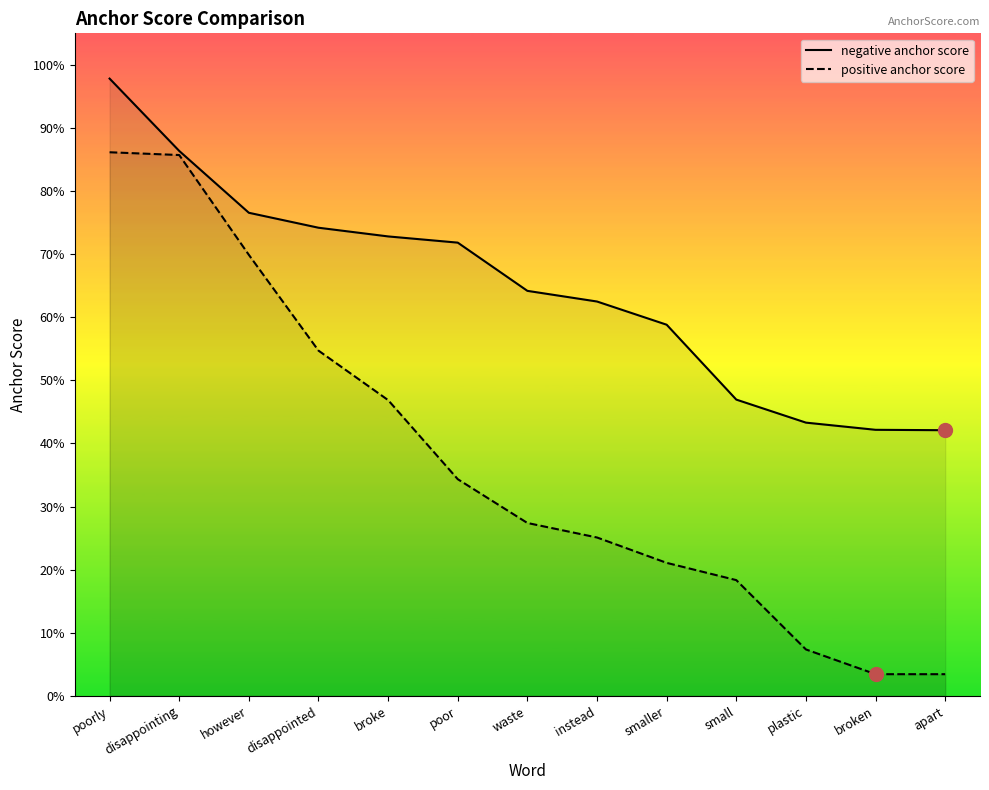

Between however and poor, which series saw the biggest shift?

positive anchor score